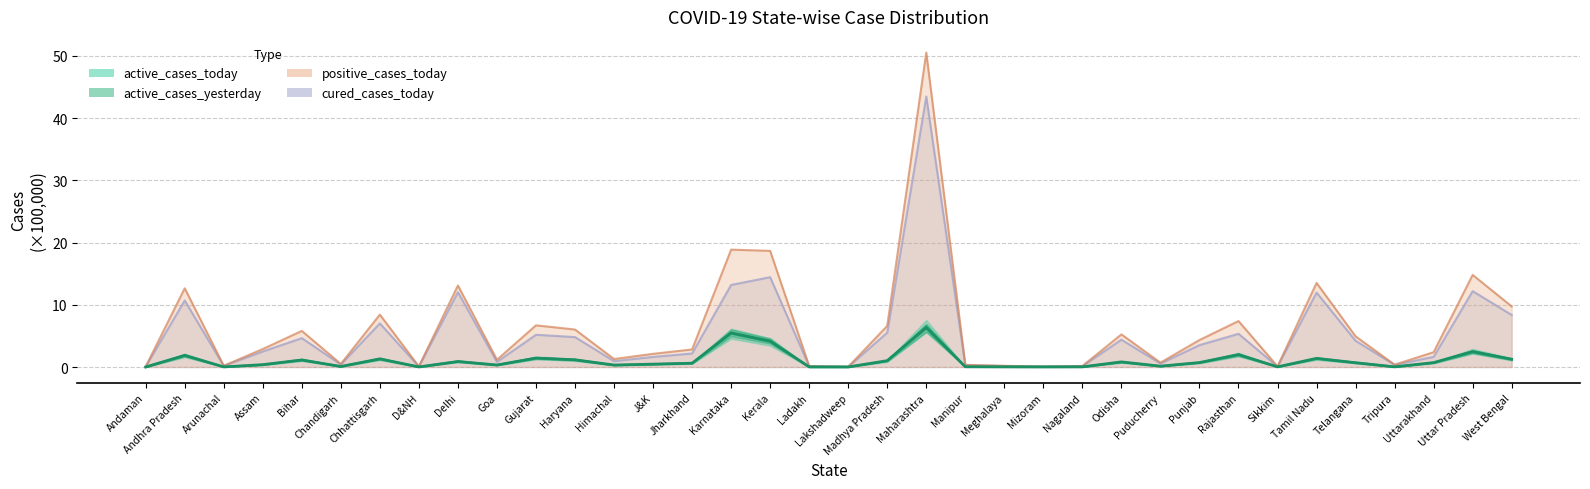

Where is cured_cases_today nearest to the value 21?

Kerala